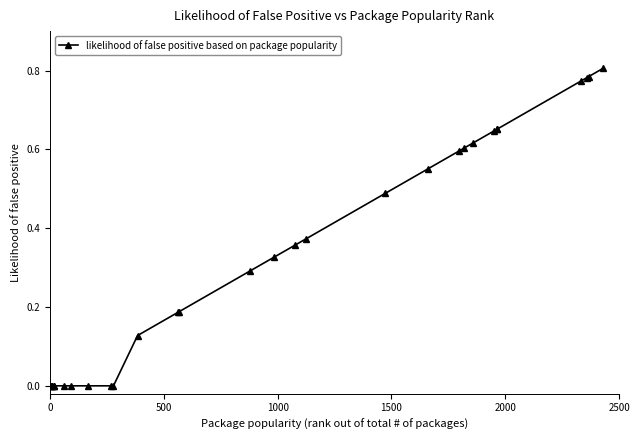

How many values are between 0 and 1?

29